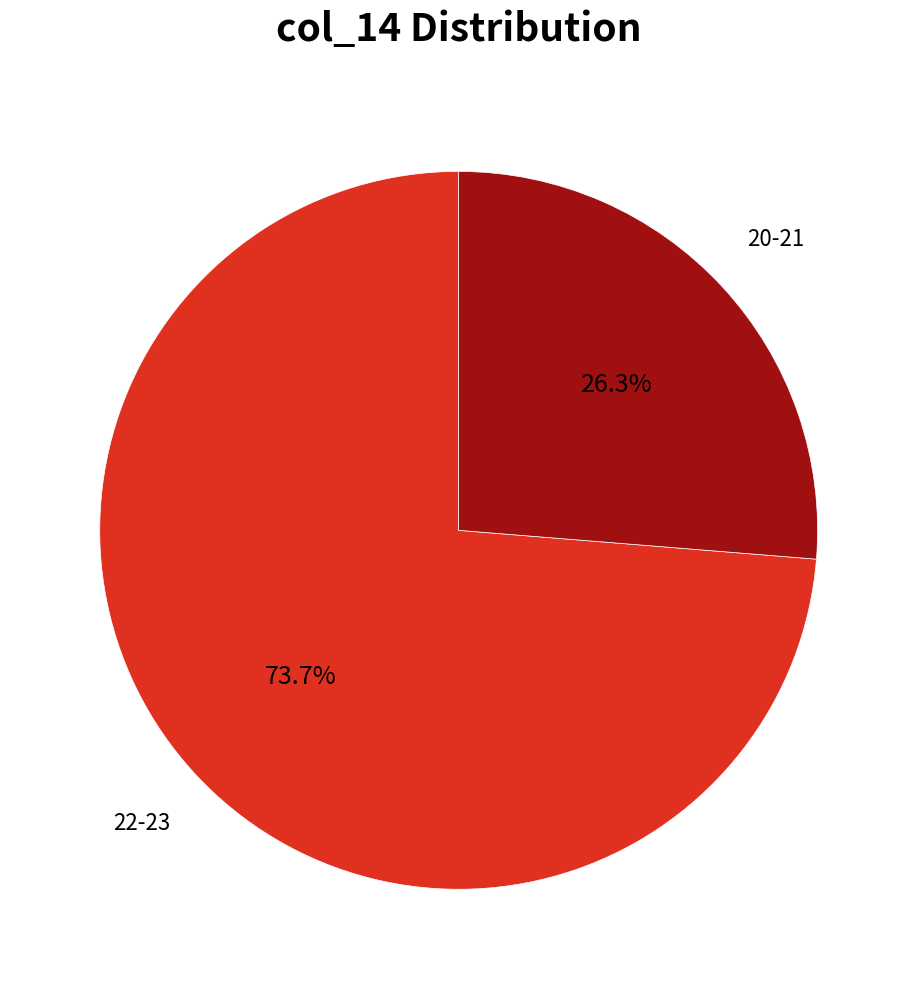

Is there a majority slice in this chart?

Yes